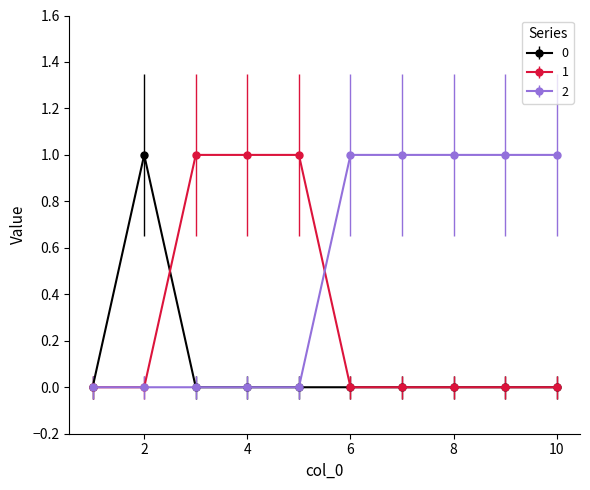

Rank the series by their average value, from lowest to highest.

0, 1, 2